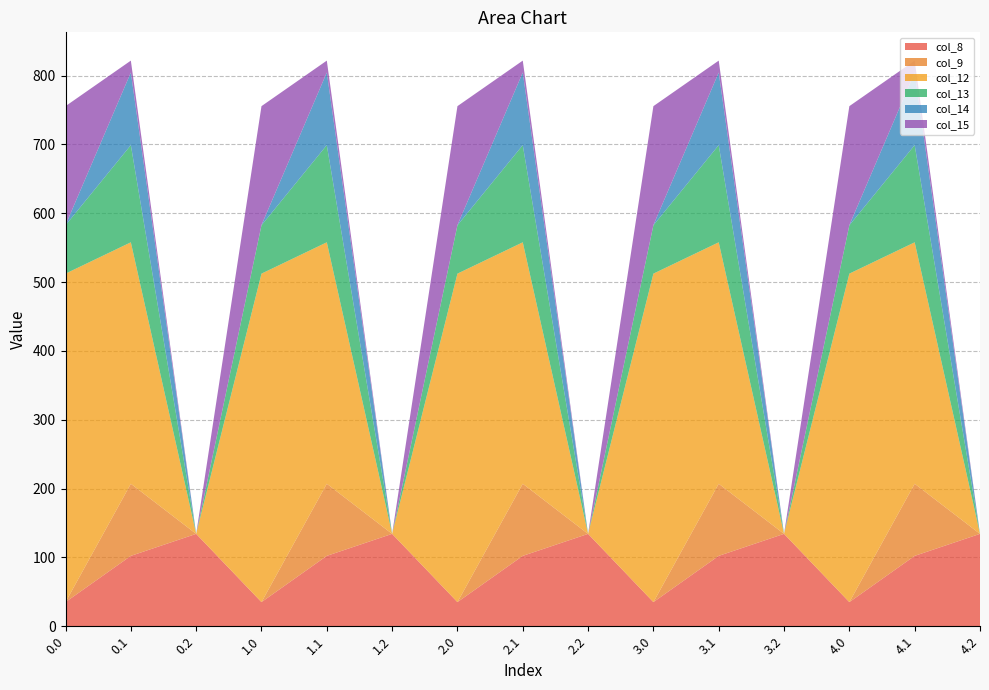

Reading right to left, extract all data points from this chart.

col_8: 4.2=134.2	4.1=102.3	4.0=35.0	3.2=134.2	3.1=102.3	3.0=35.0	2.2=134.2	2.1=102.3	2.0=35.0	1.2=134.2	1.1=102.3	1.0=35.0	0.2=134.2	0.1=102.3	0.0=35.0
col_9: 4.2=0.0	4.1=104.8	4.0=0.0	3.2=0.0	3.1=104.8	3.0=0.0	2.2=0.0	2.1=104.8	2.0=0.0	1.2=0.0	1.1=104.8	1.0=0.0	0.2=0.0	0.1=104.8	0.0=0.0
col_12: 4.2=0.0	4.1=350.8	4.0=477.2	3.2=0.0	3.1=350.8	3.0=477.2	2.2=0.0	2.1=350.8	2.0=477.2	1.2=0.0	1.1=350.8	1.0=477.2	0.2=0.0	0.1=350.8	0.0=477.2
col_13: 4.2=0.0	4.1=141.2	4.0=70.2	3.2=0.0	3.1=141.2	3.0=70.2	2.2=0.0	2.1=141.2	2.0=70.2	1.2=0.0	1.1=141.2	1.0=70.2	0.2=0.0	0.1=141.2	0.0=70.2
col_14: 4.2=0.0	4.1=105.5	4.0=0.3	3.2=0.0	3.1=105.5	3.0=0.3	2.2=0.0	2.1=105.5	2.0=0.3	1.2=0.0	1.1=105.5	1.0=0.3	0.2=0.0	0.1=105.5	0.0=0.3
col_15: 4.2=0.0	4.1=17.3	4.0=172.8	3.2=0.0	3.1=17.3	3.0=172.8	2.2=0.0	2.1=17.3	2.0=172.8	1.2=0.0	1.1=17.3	1.0=172.8	0.2=0.0	0.1=17.3	0.0=172.8